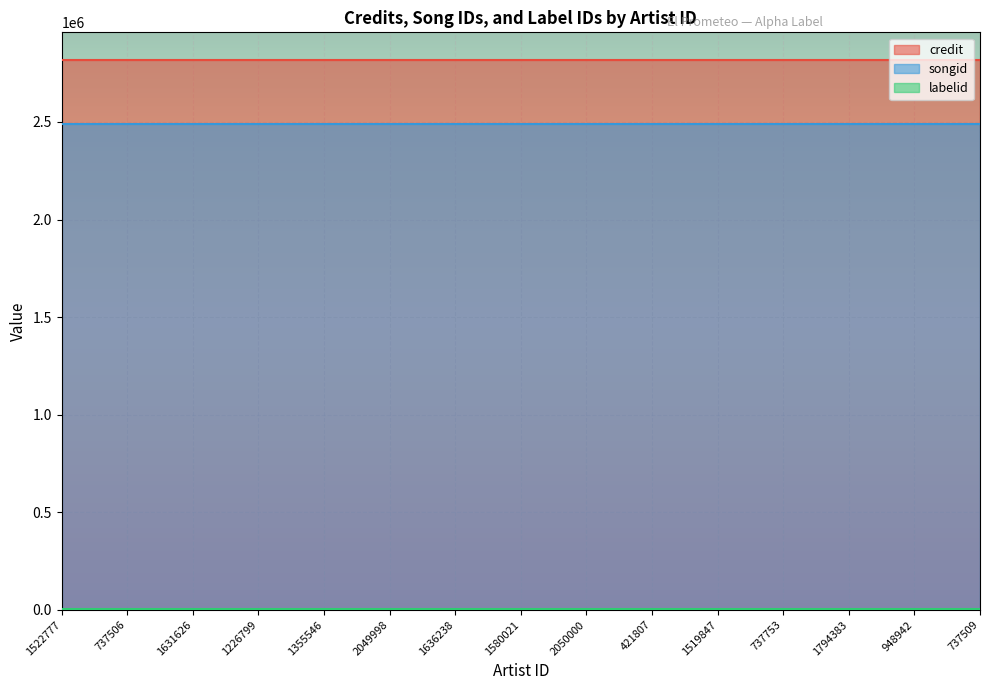

The labelid series shows 6234 at 2050000. True or false?

True